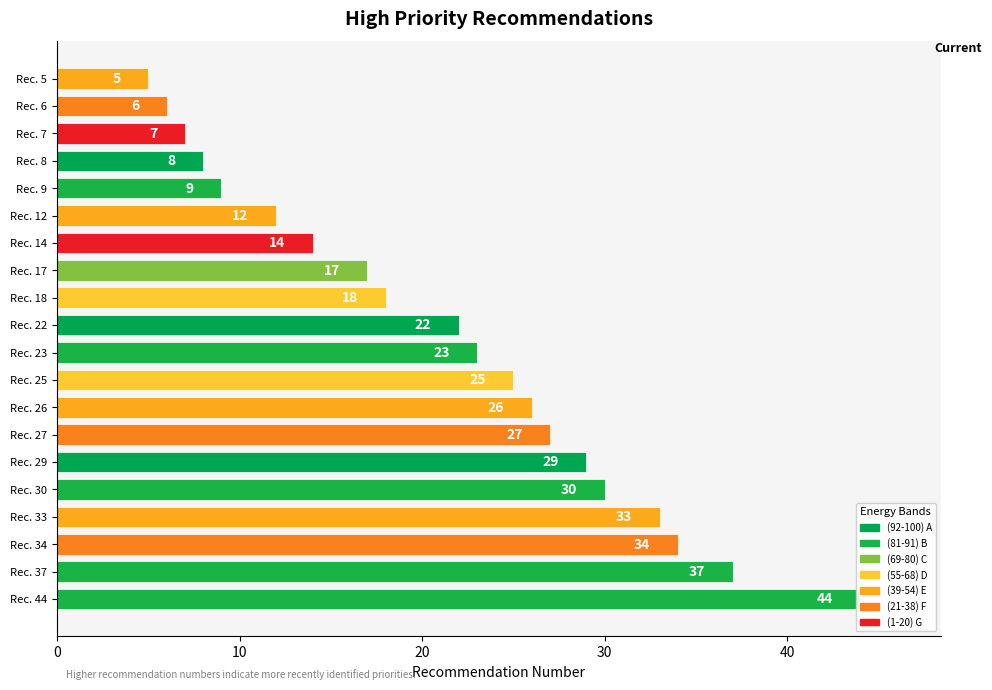

What is the value of the 5th bar from the left?

9